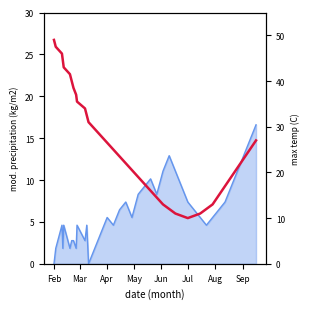

The value at 36 is 35.4. True or false?

False